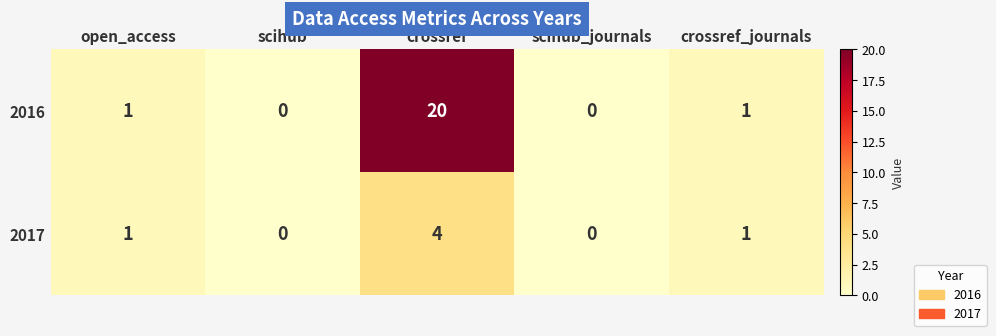

What is the maximum value shown in the chart?

20